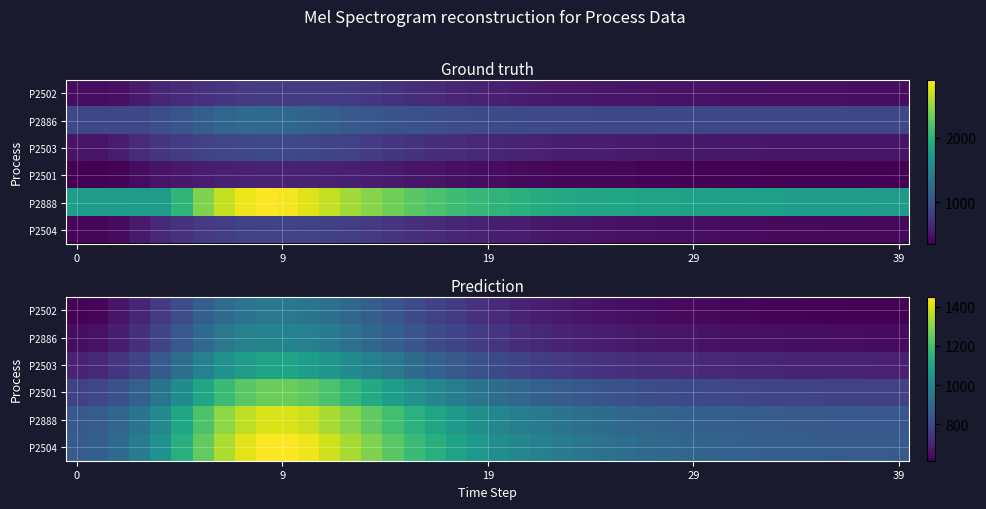

What is the smallest value displayed?

614.2